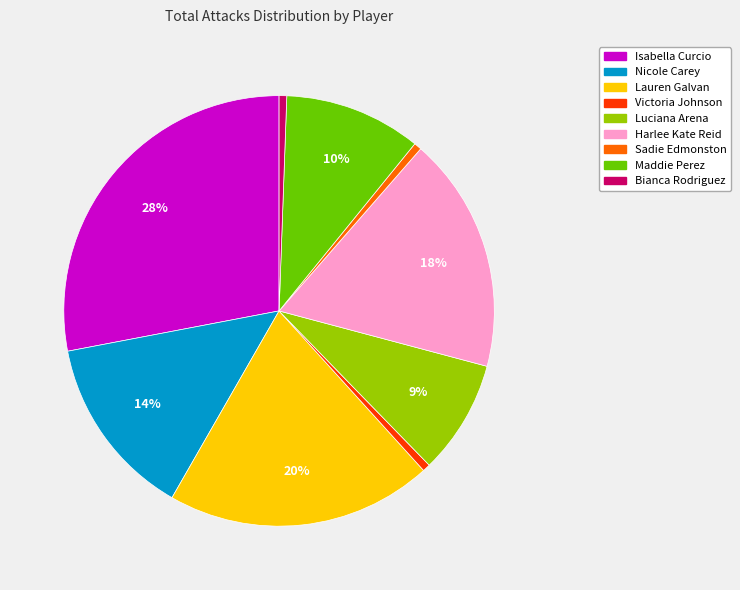

How many slices are in this pie chart?

9